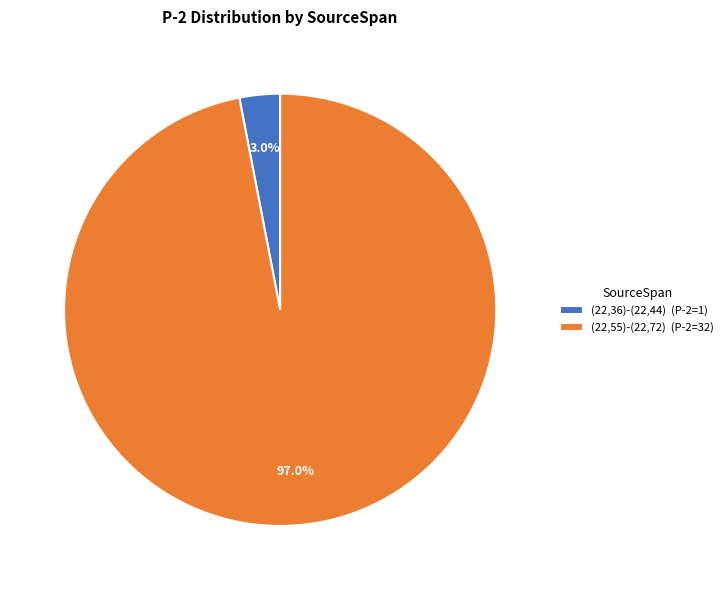

Which slice represents more than half of the pie?

(22,55)-(22,72)